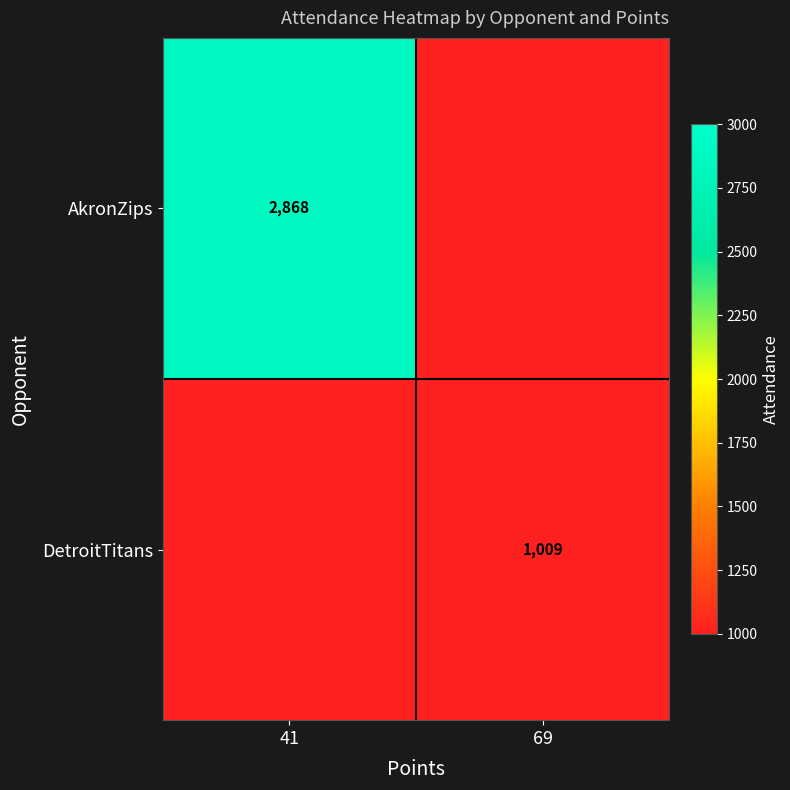

True or false: AkronZips has a value of 4331 at 41.

False